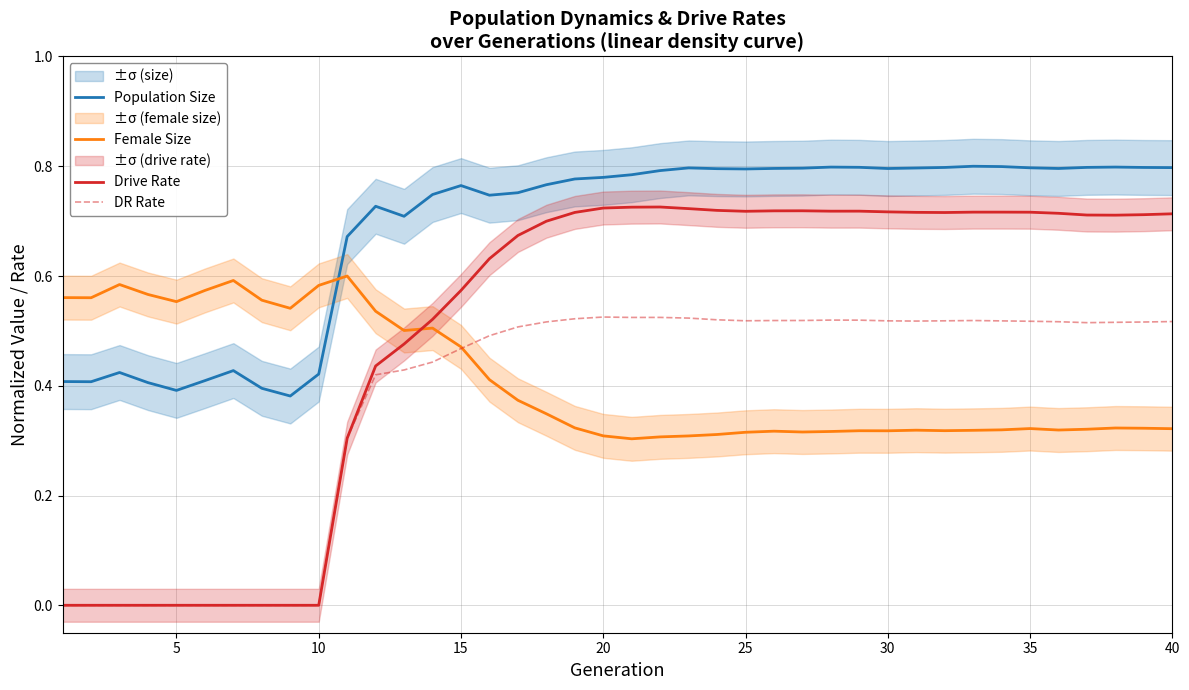

The Female Size series shows 0.9 at 10. True or false?

False